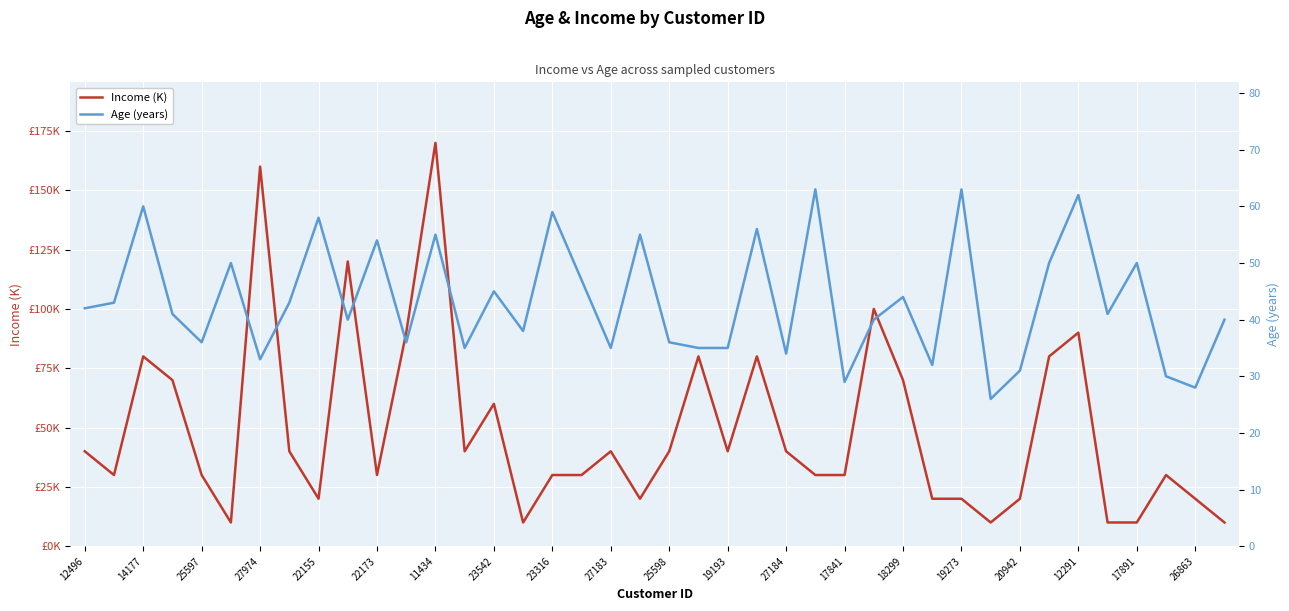

How many data points in Age (years) are less than 41?

19